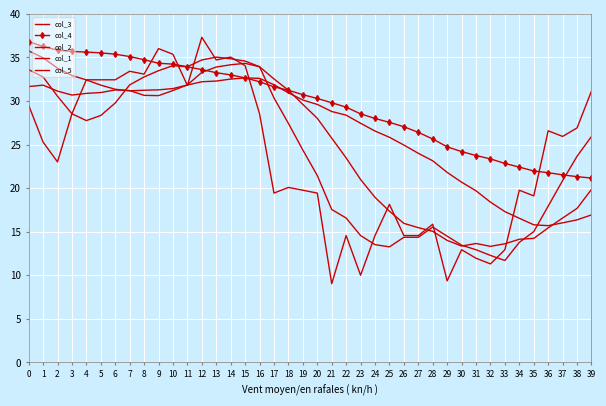

How many intersections are there between col_4 and col_3?

2